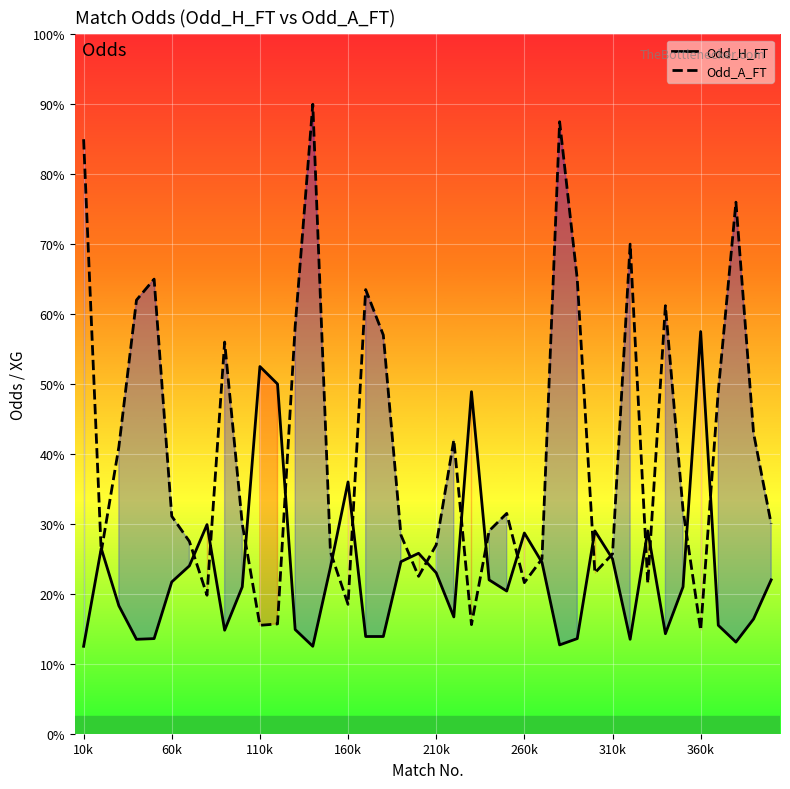

What position from the left is 60k?

2